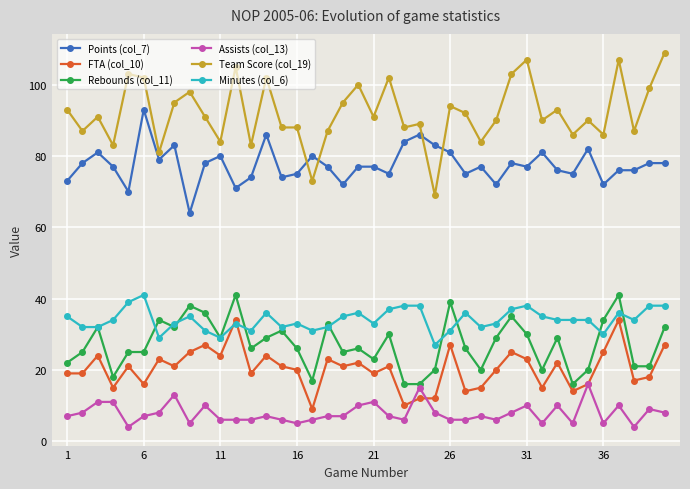

True or false: Team Score (col_19) and Points (col_7) intersect in this chart.

True